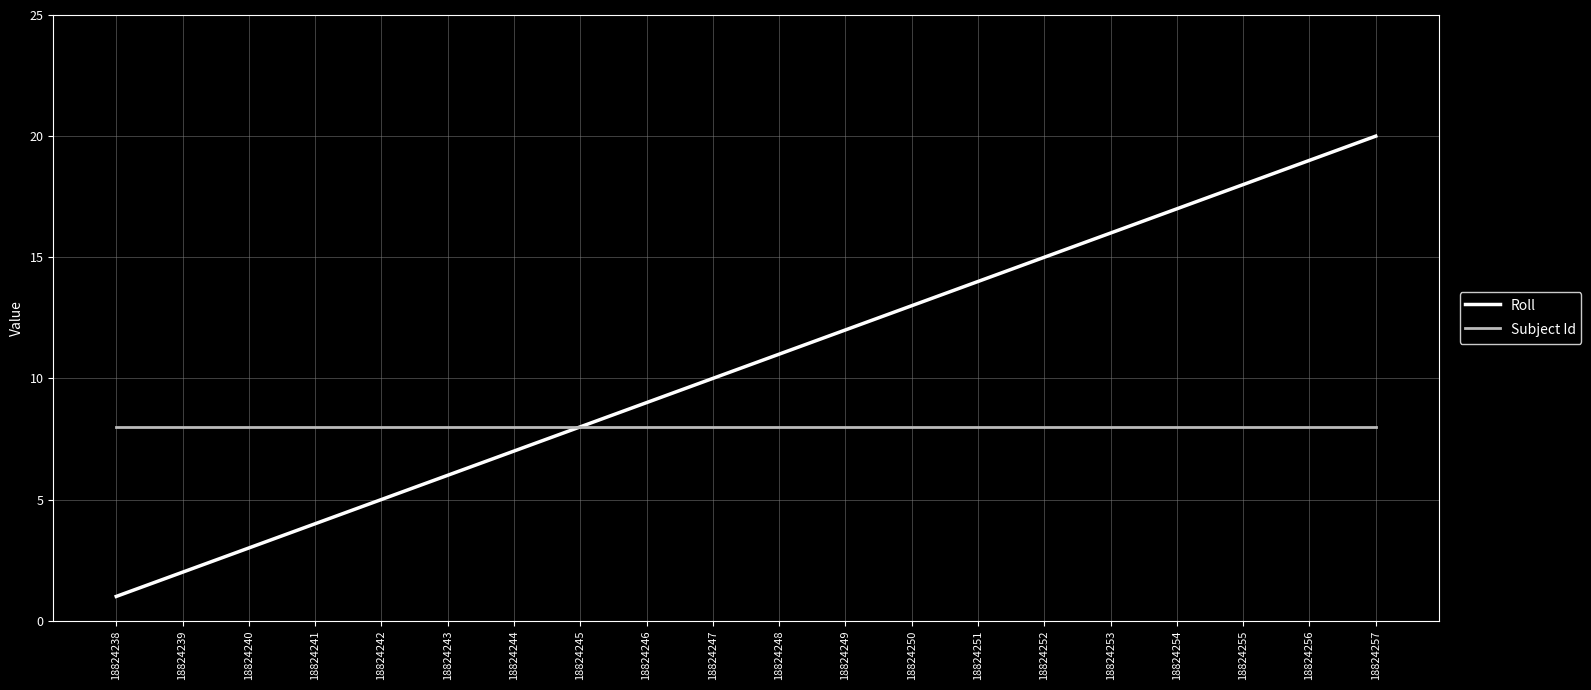

Rank the series at 18824238 from lowest to highest value.

Roll, Subject Id